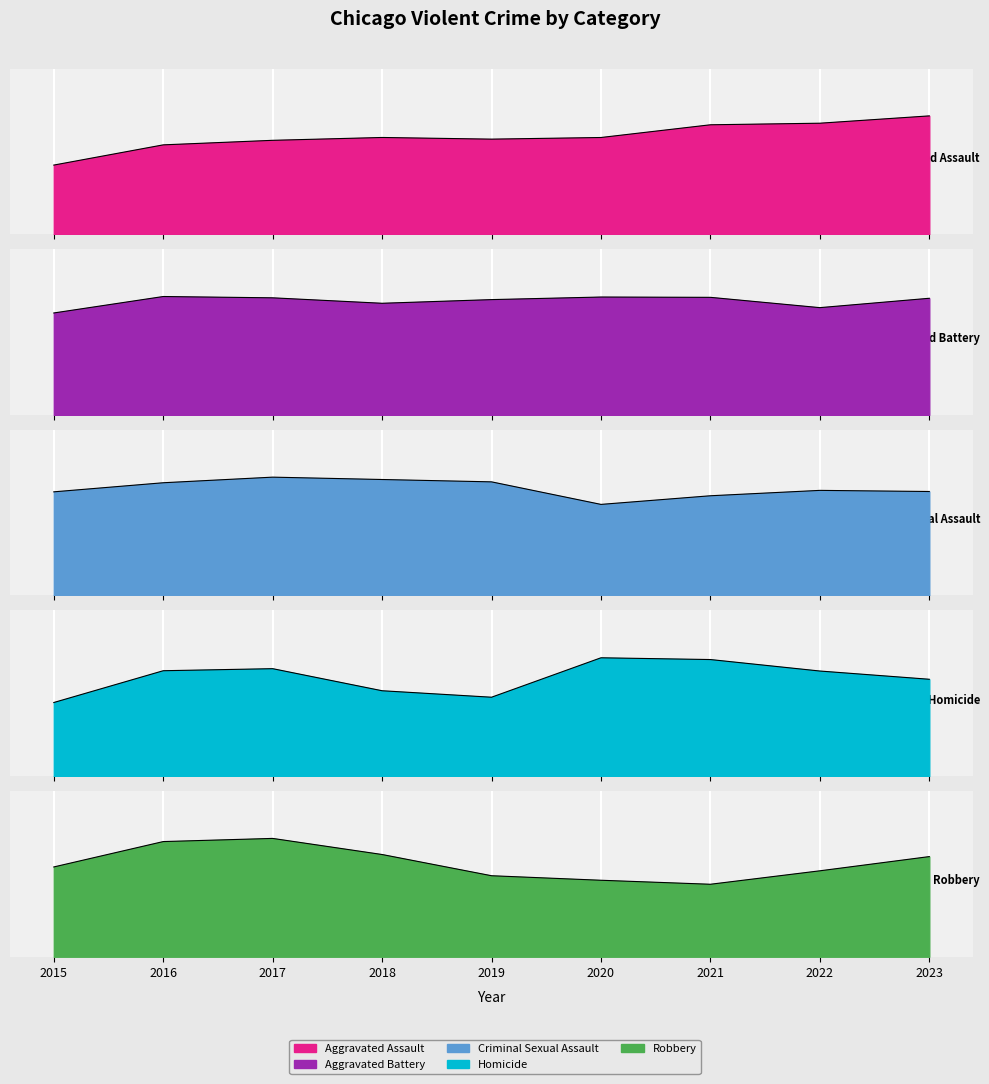

At how many categories does at least one series exceed 4349?

5